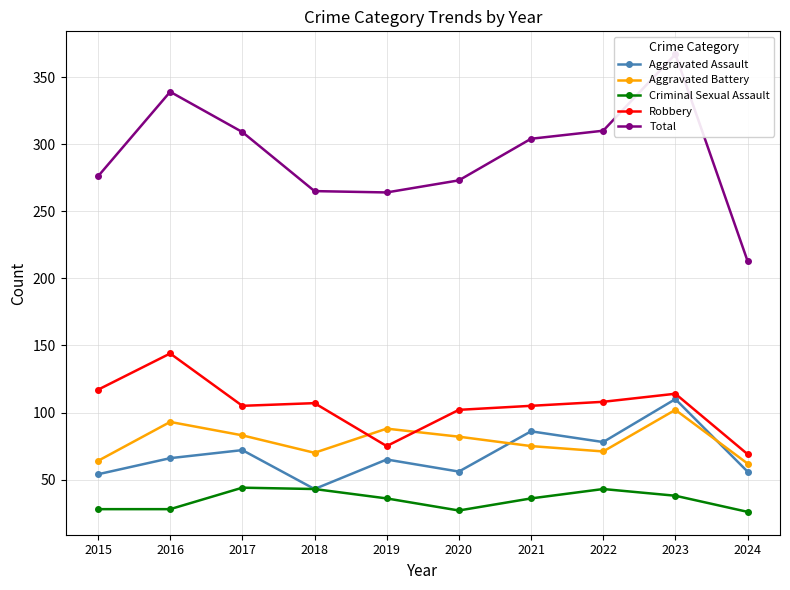

What value does the Total series have at 2015, to the nearest 10?

280